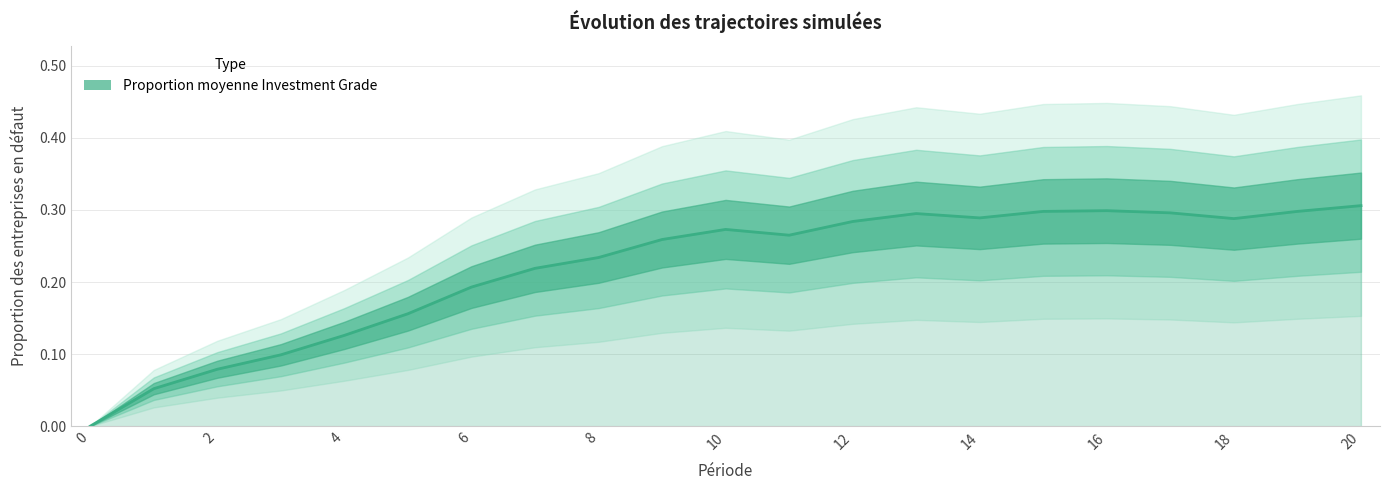

What is the label of the 4th point from the left?

6